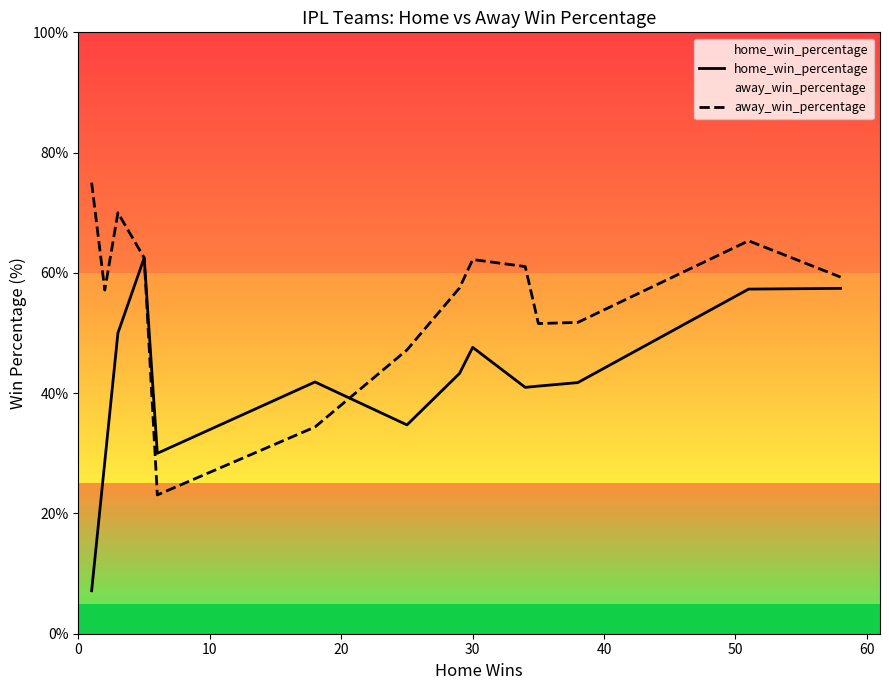

What is the smallest value displayed?

7.1